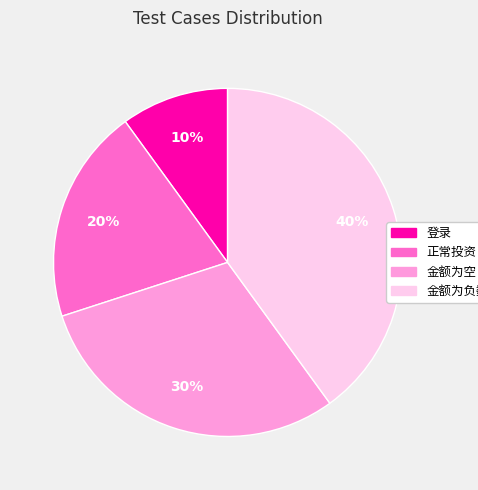

Does any single category account for the majority?

No